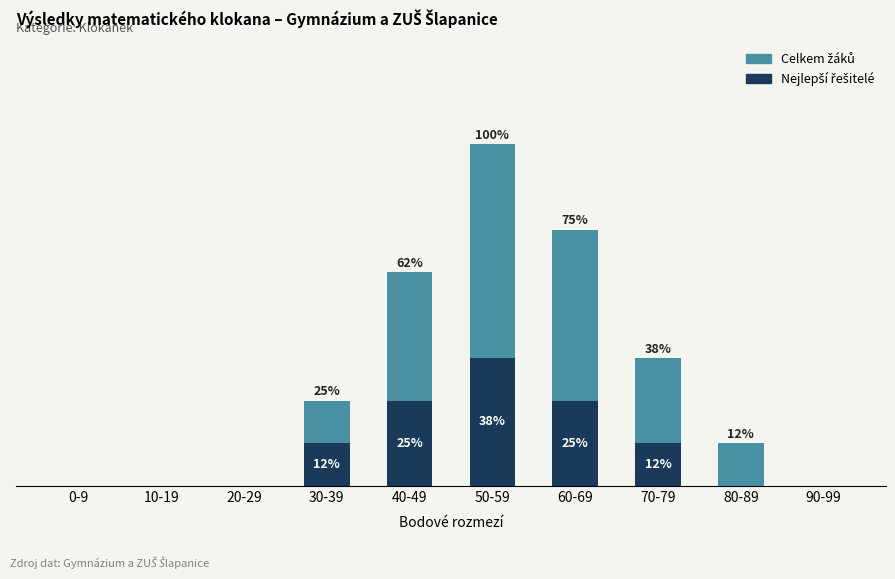

Are the bars grouped side by side (vs. stacked)?

No